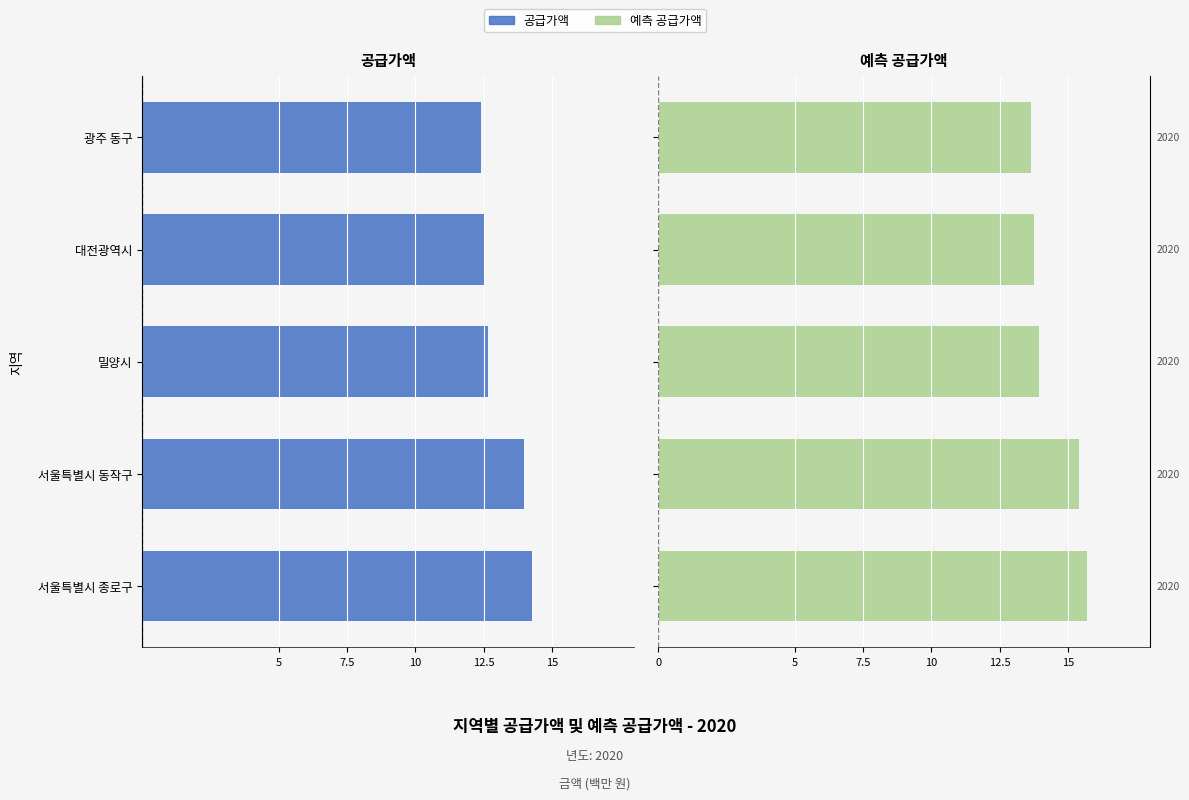

What are all the series names shown in the legend?

공급가액, 예측 공급가액